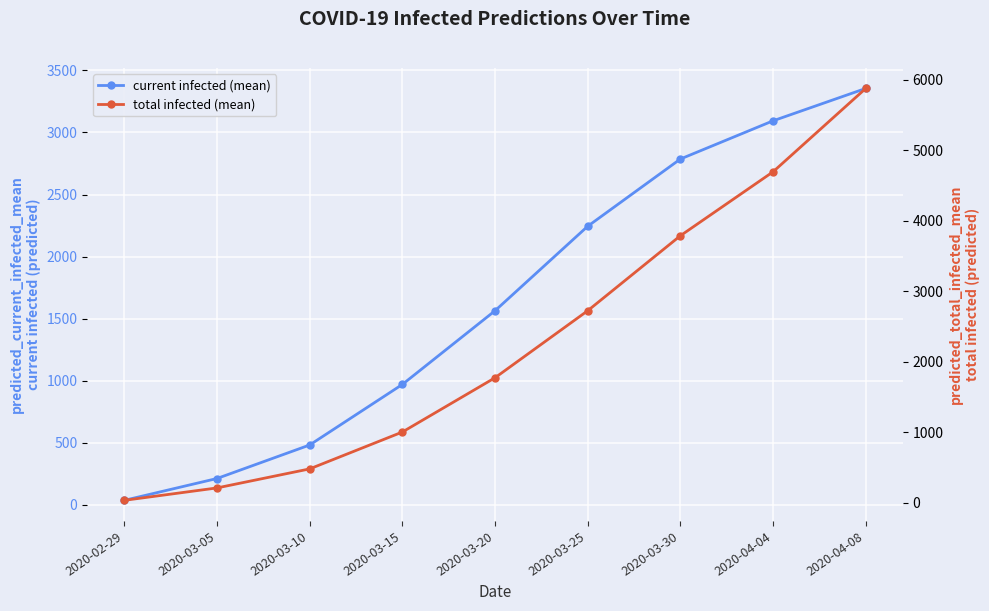

Reading left to right, extract all data points from this chart.

predicted_current_infected_mean: 35	211	481	969	1563	2244	2786	3094	3355
predicted_total_infected_mean: 35	211	481	1004	1774	2725	3789	4696	5879